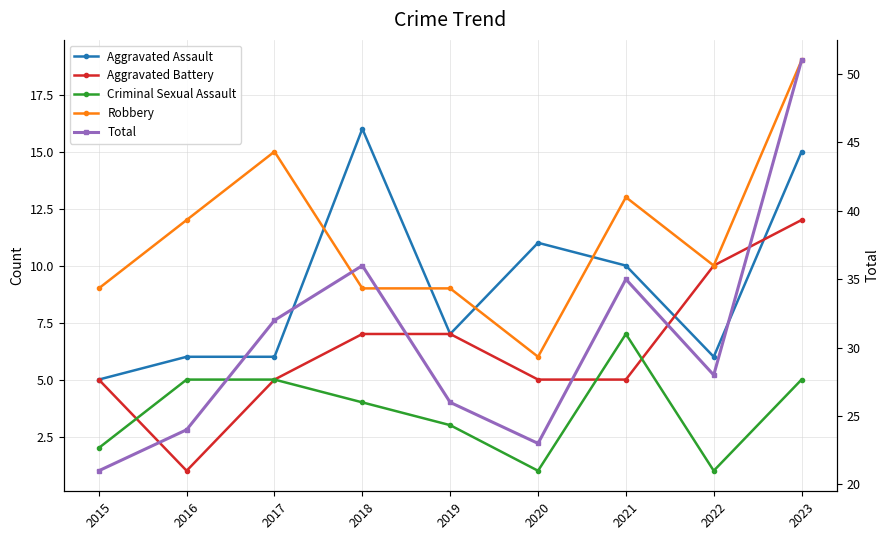

Does the chart have visible grid lines?

Yes